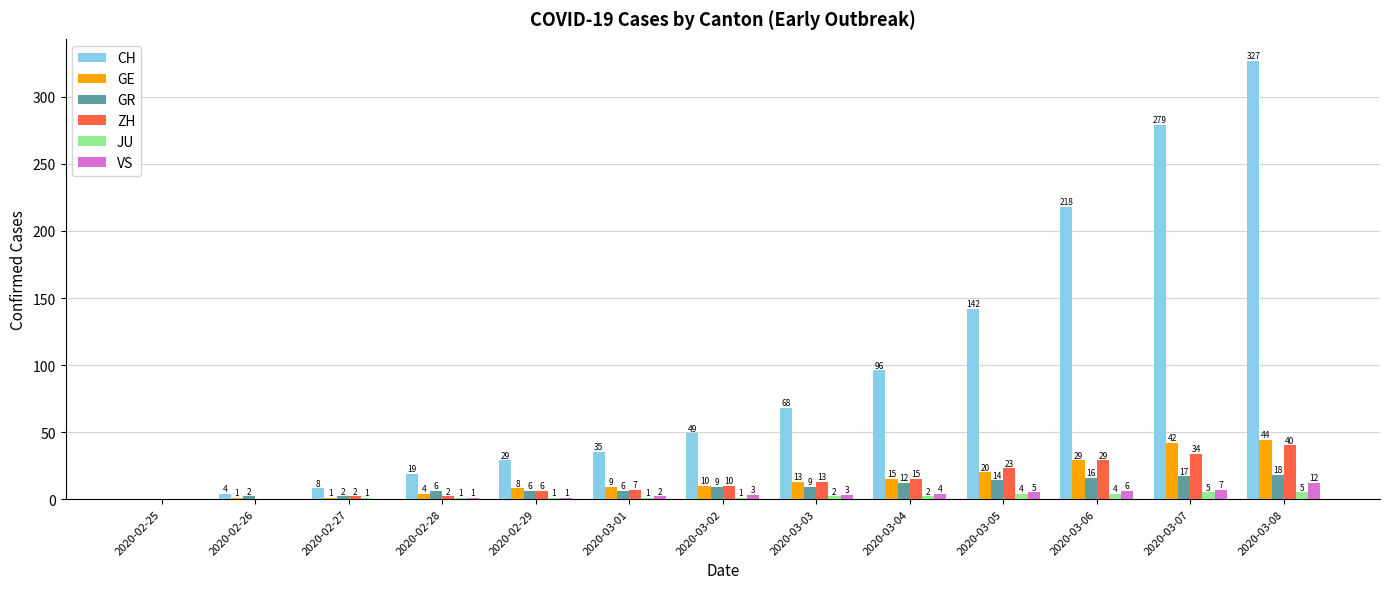

How many groups of bars are there?

13